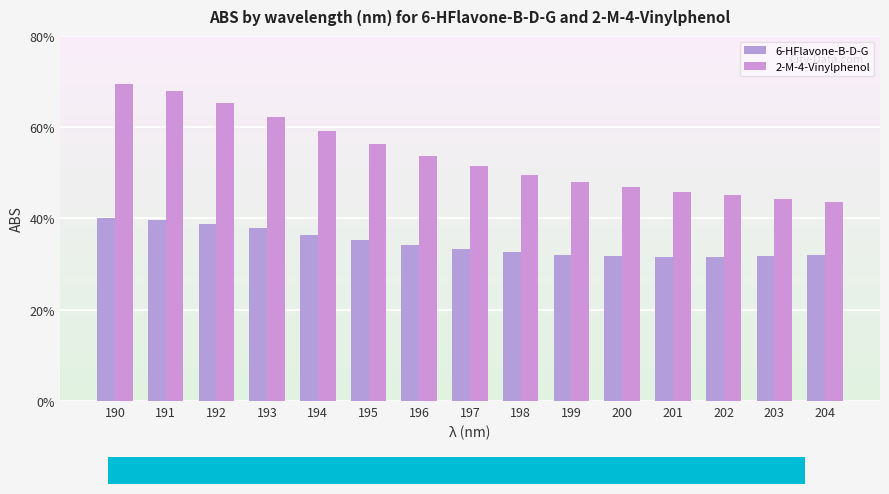

Are the bars horizontal?

No